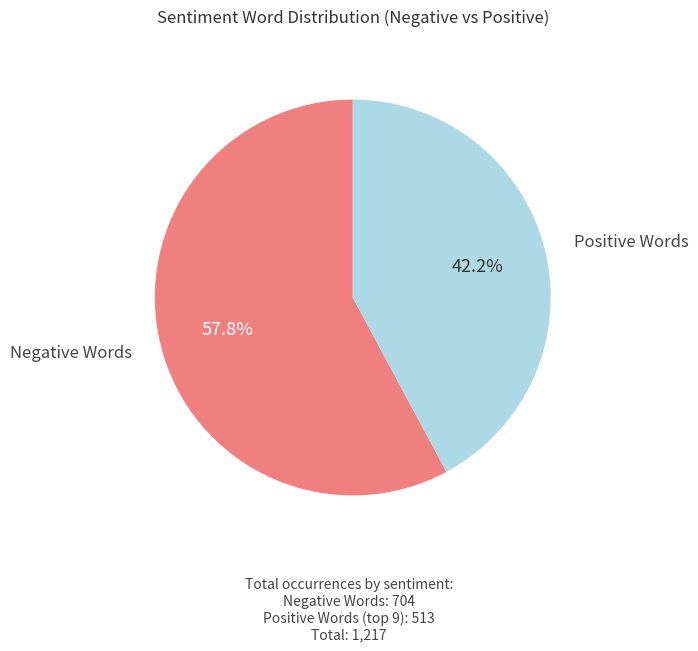

Is there any slice that represents more than half of the pie?

Yes